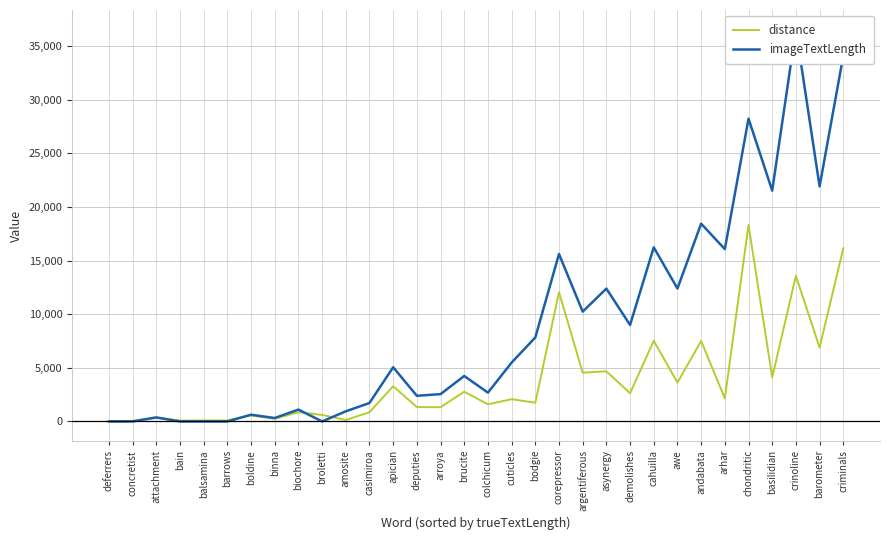

Reading right to left, transcribe all the data shown in this chart.

distance: criminals=16136	barometer=6881	crinoline=13572	basilidian=4109	chondritic=18310	arhar=2149	andabata=7504	awe=3619	cahuilla=7521	demolishes=2626	asynergy=4674	argentiferous=4541	corepressor=12049	bodgie=1746	cuticles=2071	colchicum=1596	brucite=2772	arroya=1325	deputies=1342	apician=3278	casimiroa=860	amosite=134	broletti=608	biochore=859	binna=250	boldine=551	barrows=99	balsamina=87	bain=85	attachment=327	concretist=56	deferrers=26
imageTextLength: criminals=34085	barometer=21907	crinoline=36523	basilidian=21515	chondritic=28219	arhar=16060	andabata=18432	awe=12388	cahuilla=16227	demolishes=8991	asynergy=12382	argentiferous=10235	corepressor=15608	bodgie=7827	cuticles=5485	colchicum=2685	brucite=4236	arroya=2545	deputies=2389	apician=5053	casimiroa=1720	amosite=941	broletti=0	biochore=1106	binna=319	boldine=628	barrows=0	balsamina=0	bain=0	attachment=377	concretist=0	deferrers=0